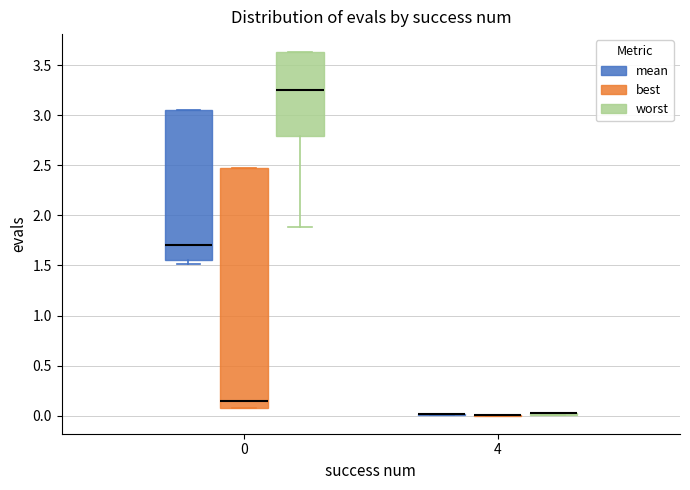

Which box is the tallest, from its lower edge to its upper edge?

0 (best)